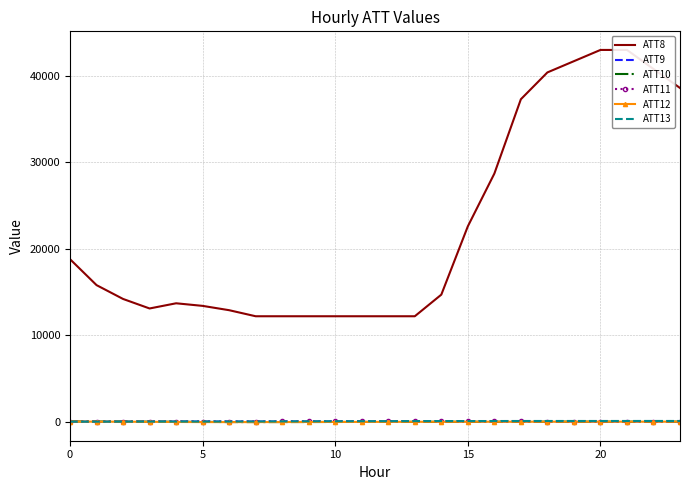

Reading left to right, extract all data points from this chart.

ATT8: 18800.0	15800.0	14200.0	13100.0	13700.0	13400.0	12900.0	12200.0	12200.0	12200.0	12200.0	12200.0	12200.0	12200.0	14700.0	22600.0	28700.0	37300.0	40400.0	41700.0	43000.0	43000.0	40800.0	38600.0
ATT9: 15.0	13.6	16.4	18.1	21.4	21.5	18.4	17.8	22.6	28.2	29.0	30.8	33.8	32.6	32.6	31.7	30.4	28.6	28.6	28.7	28.7	27.0	28.2	29.0
ATT10: 38.0	26.8	21.5	9.2	-1.4	-17.9	-34.2	-38.5	-35.5	-33.2	-28.5	-22.2	-13.6	-10.5	-7.4	-2.7	0.3	4.7	8.0	10.7	10.3	9.1	10.8	12.1
ATT11: 16.5	18.1	16.9	15.8	17.2	21.2	25.3	27.7	30.8	34.4	32.3	29.7	31.6	31.0	29.6	29.9	30.2	28.7	27.6	25.8	25.8	25.9	27.6	27.1
ATT12: 23.2	12.3	4.6	-8.6	-26.9	-39.4	-43.3	-39.7	-35.4	-27.8	-24.1	-19.8	-11.9	-7.4	-3.9	-0.9	1.4	3.4	6.0	8.7	9.4	7.6	10.0	11.9
ATT13: 10.0	11.4	19.8	22.3	23.1	21.8	25.4	33.4	42.2	49.4	55.2	61.1	66.5	73.5	80.0	80.1	82.5	85.2	86.9	86.8	87.2	87.5	90.0	87.2